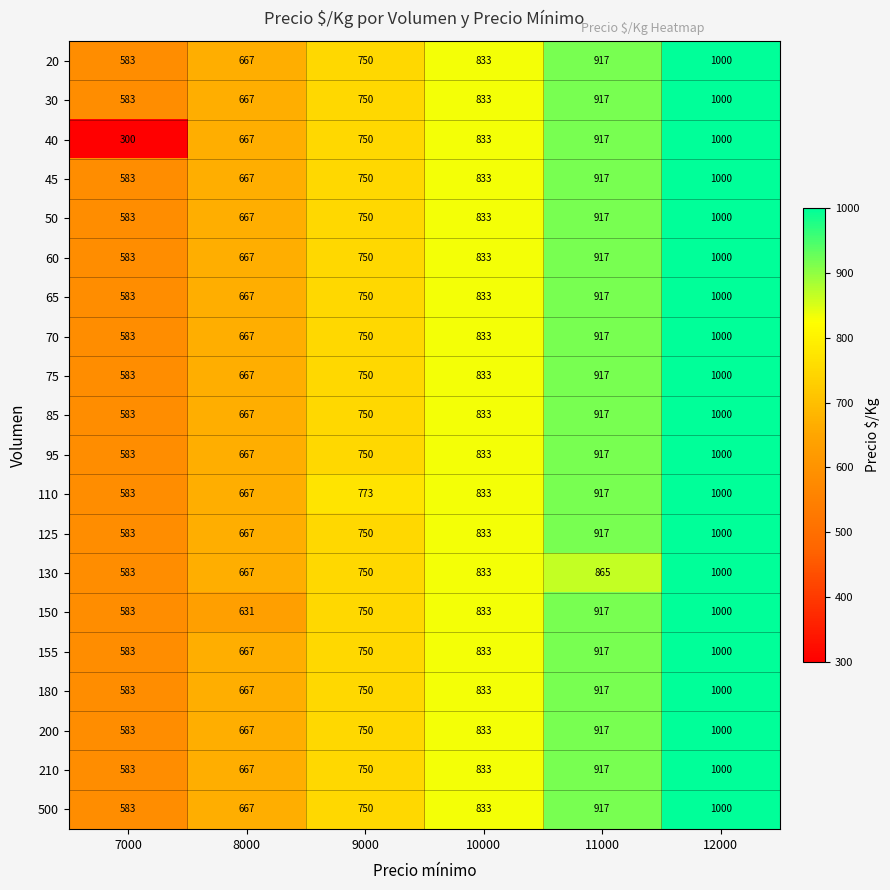

What is the spread (max minus min) of values at 8000?

36